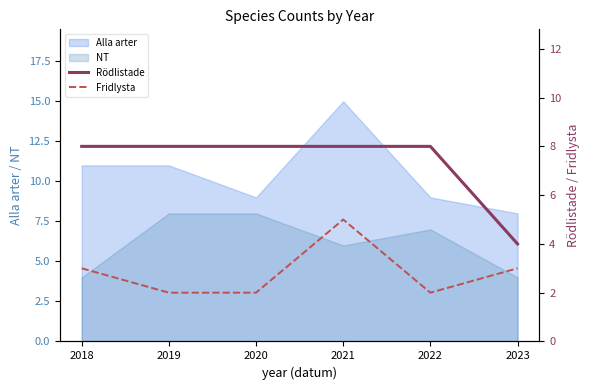

What is the difference between the maximum and minimum values in the Rödlistade series?

4